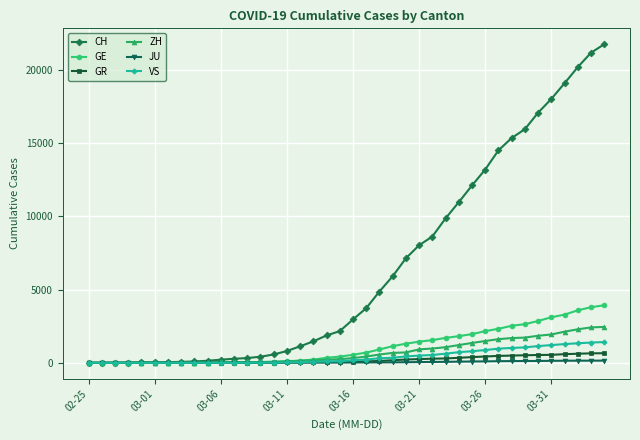

How many lines are shown in the chart?

6